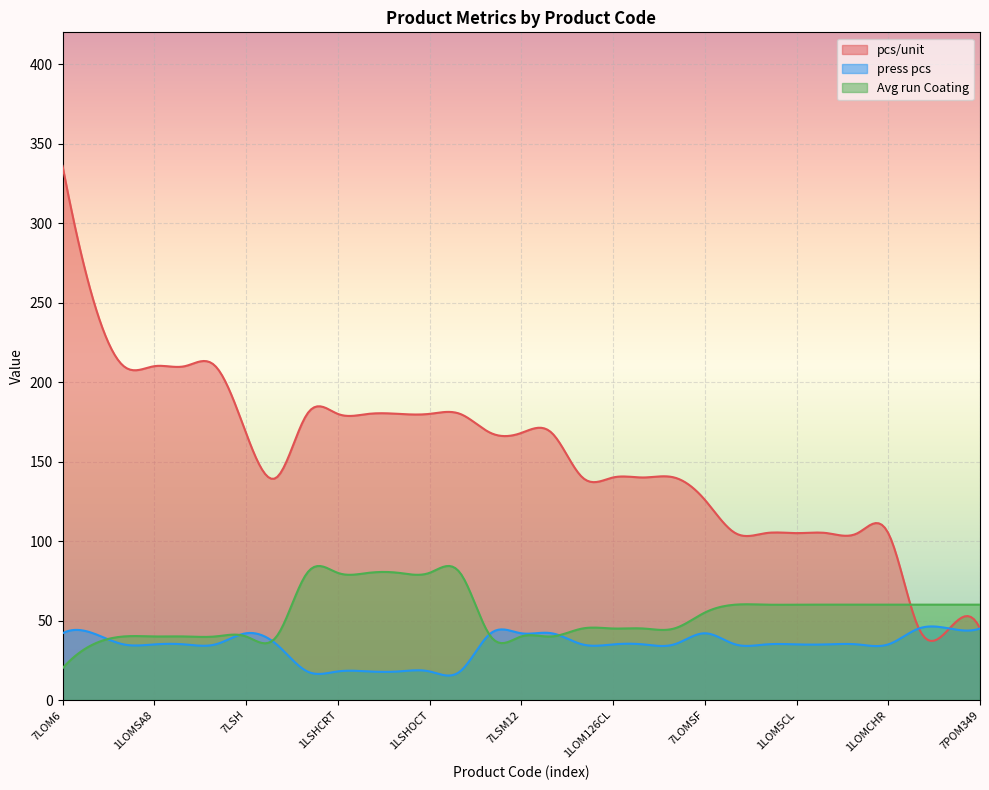

What are all the series names shown in the legend?

pcs/unit, press pcs, Avg run Coating